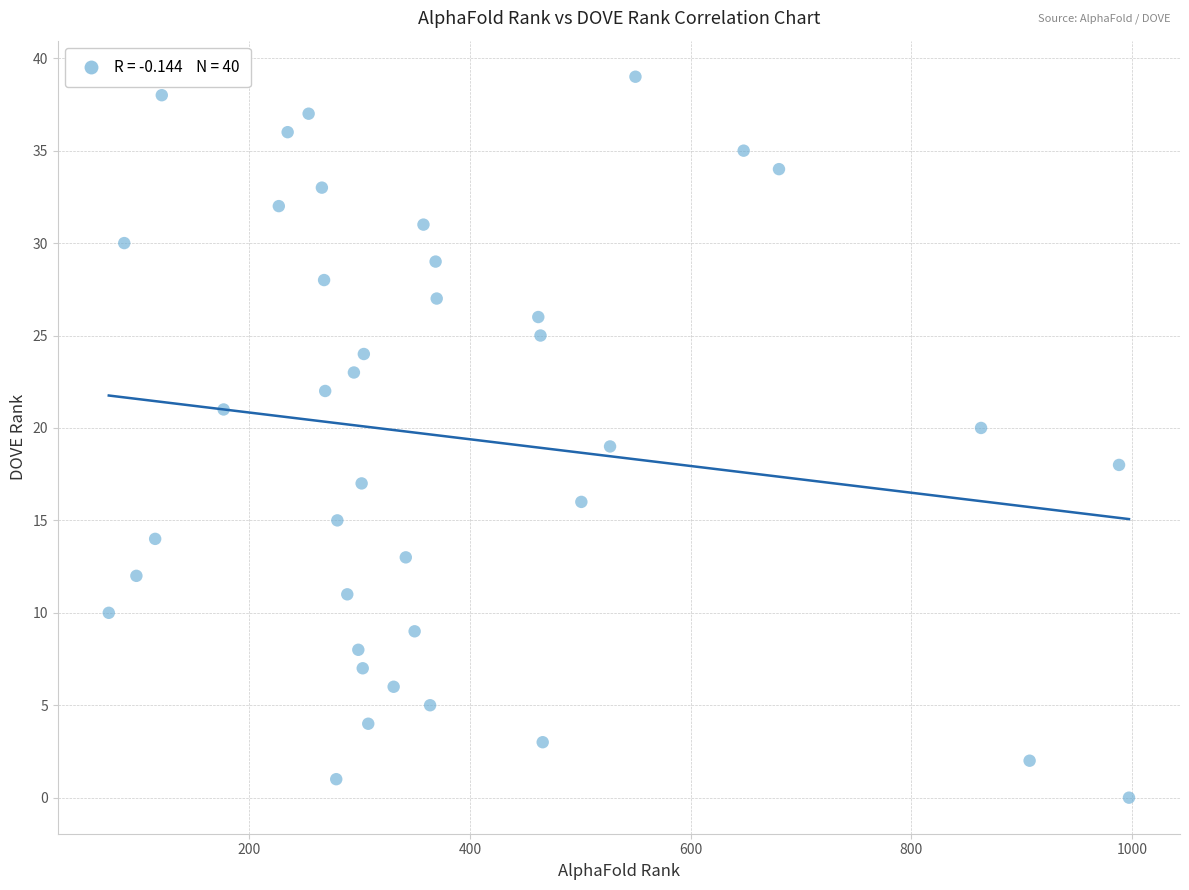

What is the range of Y values (max minus min)?

39